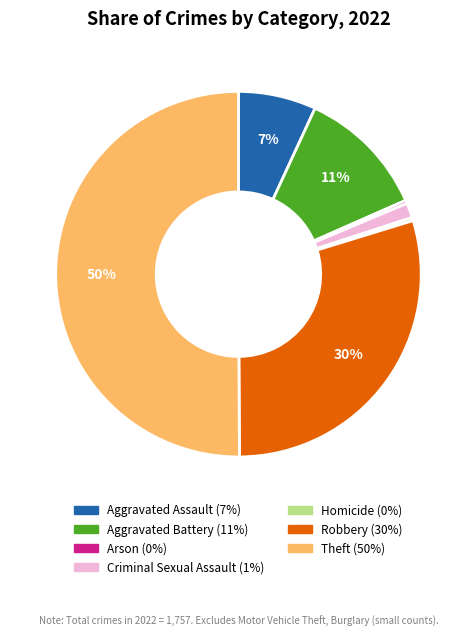

The Aggravated Assault slice represents 1% of the pie. True or false?

False